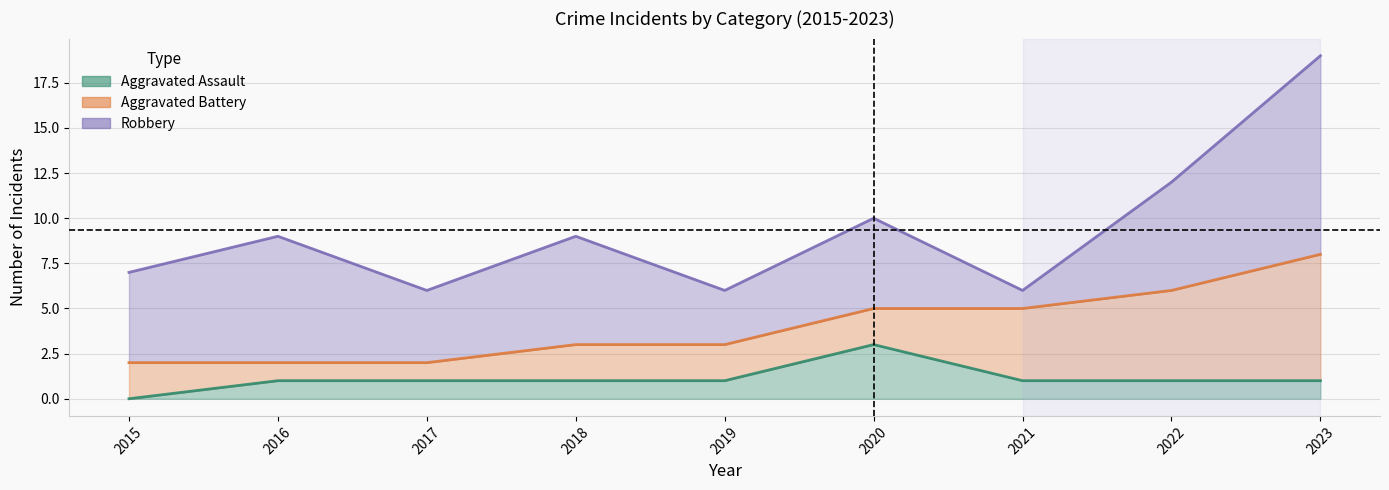

What is the sum of all Aggravated Assault values?

10